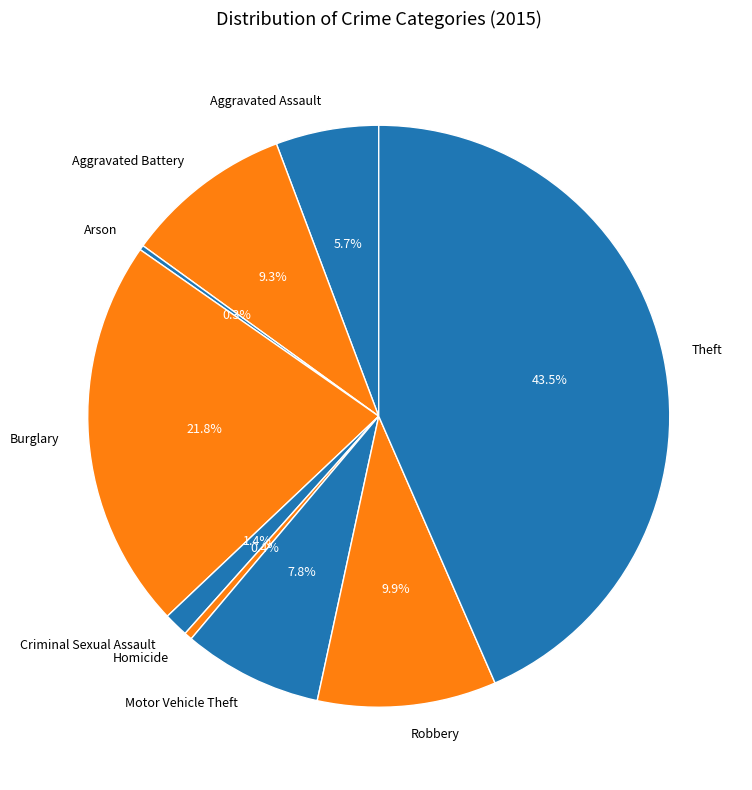

Between Criminal Sexual Assault and Motor Vehicle Theft, which is larger?

Motor Vehicle Theft